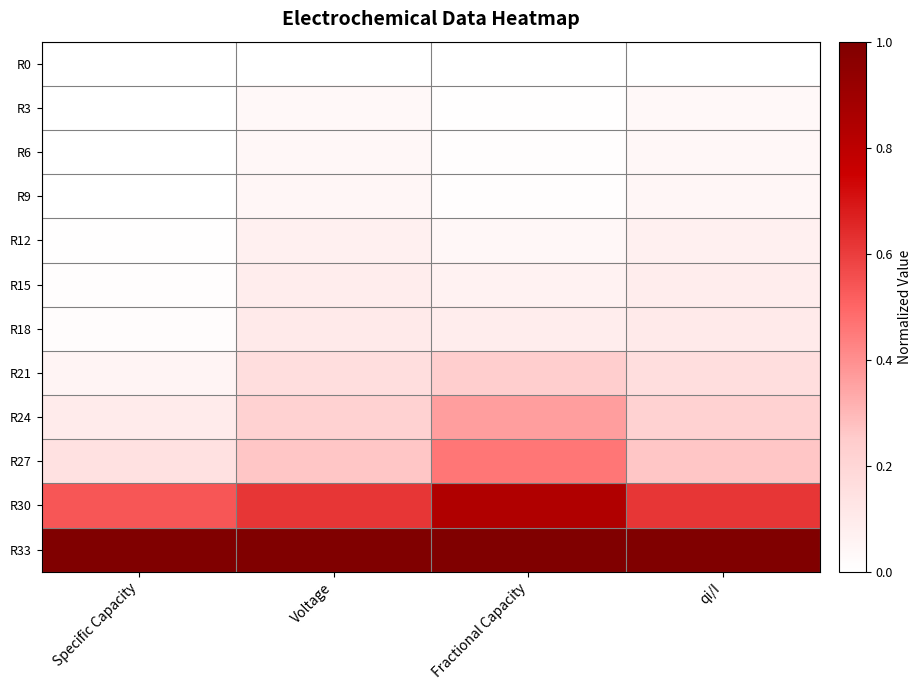

Reading left to right, extract all data points from this chart.

R0: Specific Capacity=0.0	Voltage=0.0	Fractional Capacity=0.0	qi/I=0.0
R3: Specific Capacity=0.0	Voltage=0.0	Fractional Capacity=0.0	qi/I=0.0
R6: Specific Capacity=0.0	Voltage=0.0	Fractional Capacity=0.0	qi/I=0.0
R9: Specific Capacity=0.0	Voltage=0.0	Fractional Capacity=0.0	qi/I=0.0
R12: Specific Capacity=0.0	Voltage=0.1	Fractional Capacity=0.0	qi/I=0.1
R15: Specific Capacity=0.0	Voltage=0.1	Fractional Capacity=0.1	qi/I=0.1
R18: Specific Capacity=0.0	Voltage=0.1	Fractional Capacity=0.1	qi/I=0.1
R21: Specific Capacity=0.1	Voltage=0.2	Fractional Capacity=0.2	qi/I=0.2
R24: Specific Capacity=0.1	Voltage=0.2	Fractional Capacity=0.4	qi/I=0.2
R27: Specific Capacity=0.1	Voltage=0.3	Fractional Capacity=0.5	qi/I=0.3
R30: Specific Capacity=0.5	Voltage=0.6	Fractional Capacity=0.8	qi/I=0.6
R33: Specific Capacity=1.0	Voltage=1.0	Fractional Capacity=1.0	qi/I=1.0